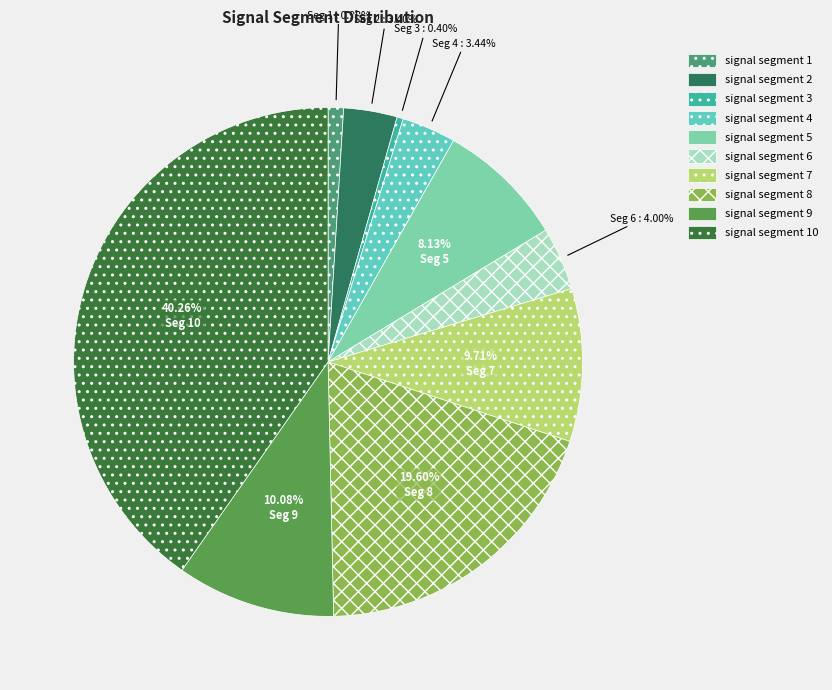

What portion of the pie excludes signal segment 1?

99.0%